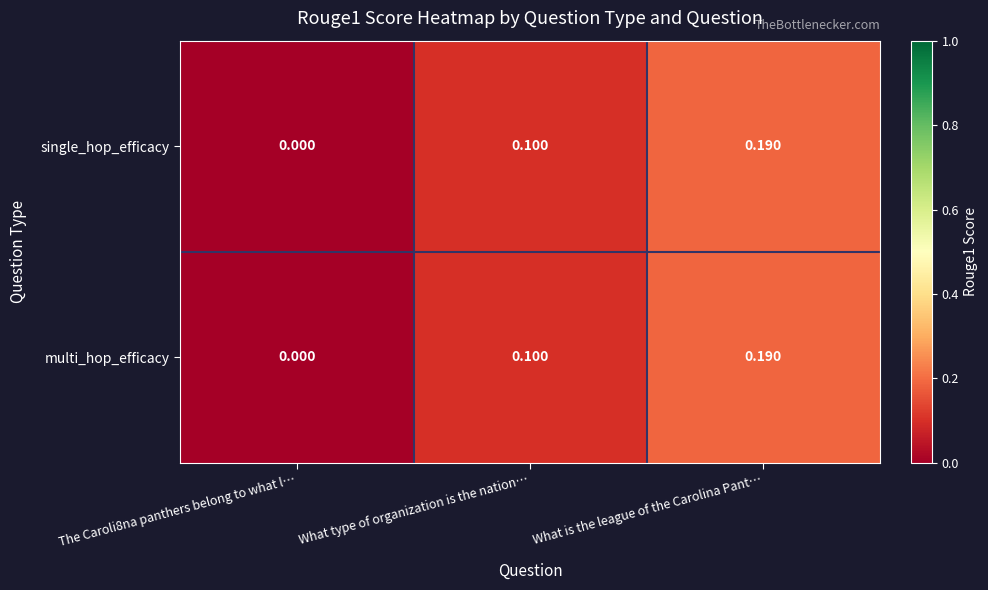

At which category is the sum across all series the highest?

What is the league of the Carolina Pant…